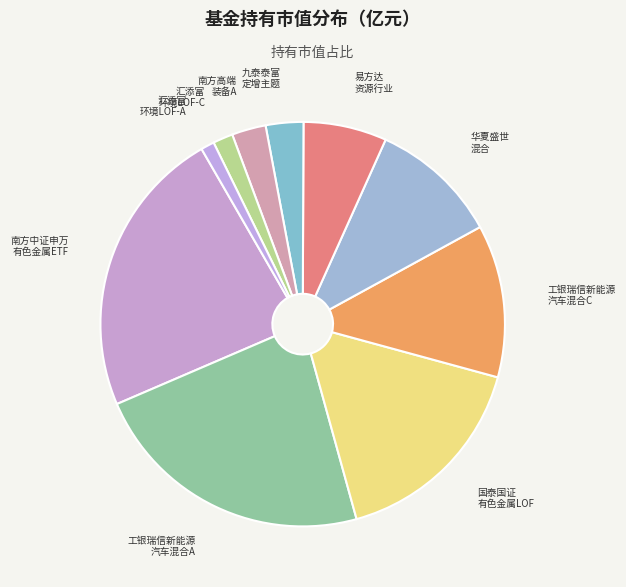

To the nearest percent, what is the difference between the largest and smallest slice percentages?

22%